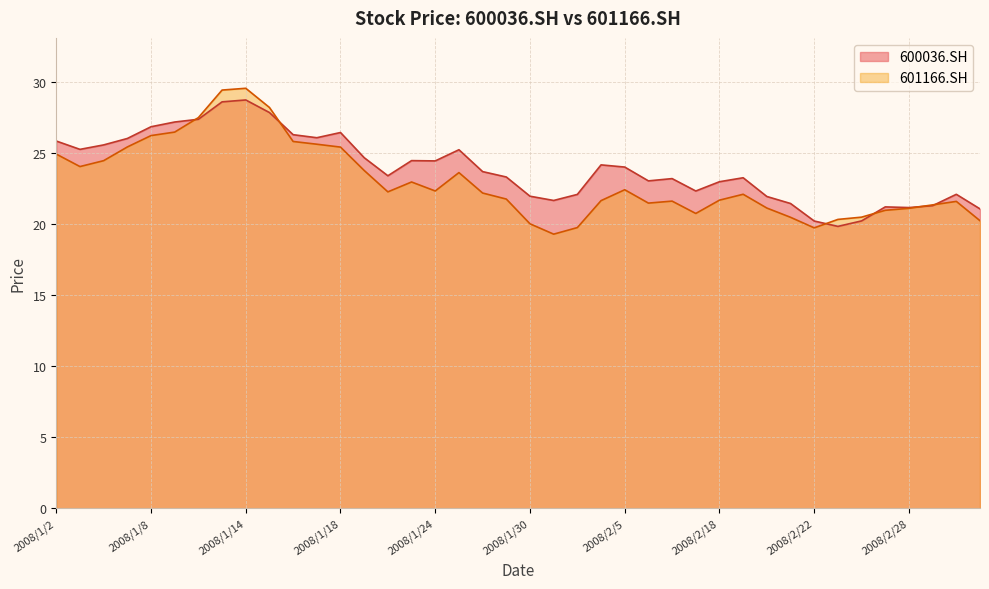

List the series in order of their peak value, highest first.

601166.SH, 600036.SH